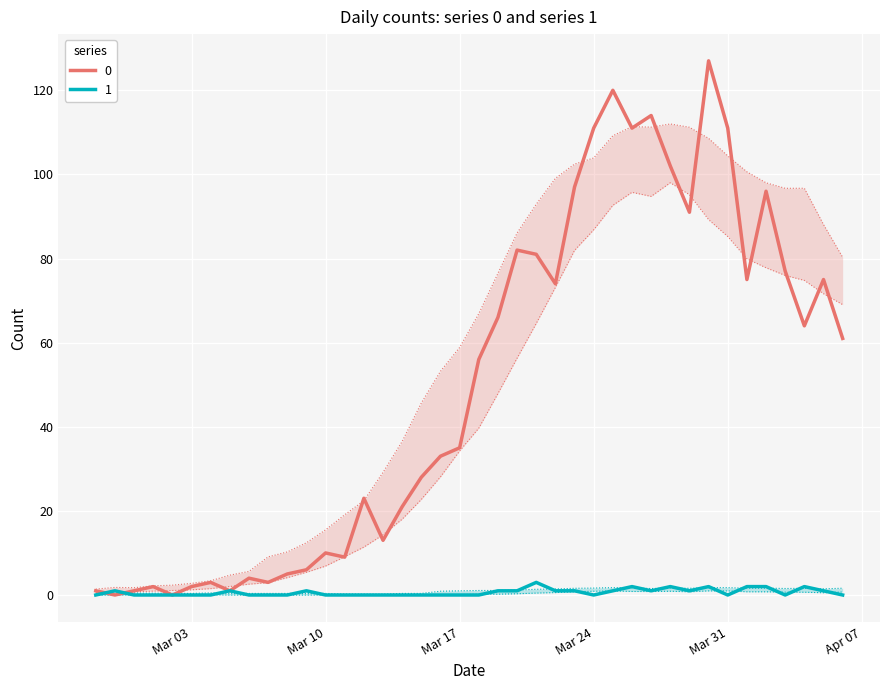

True or false: 1 and 0 cross at least once.

True